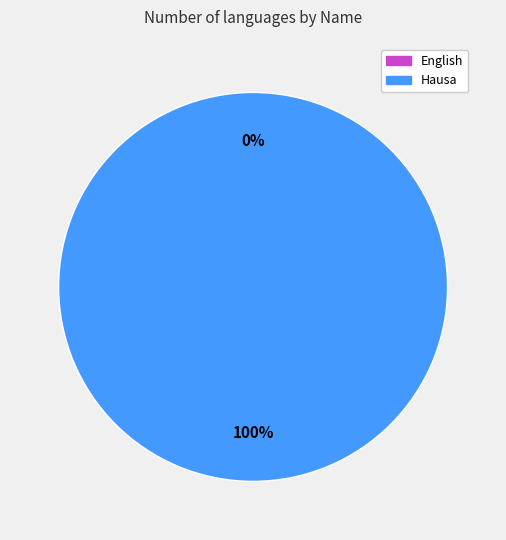

To the nearest percent, what percentage of the pie is Hausa?

100%